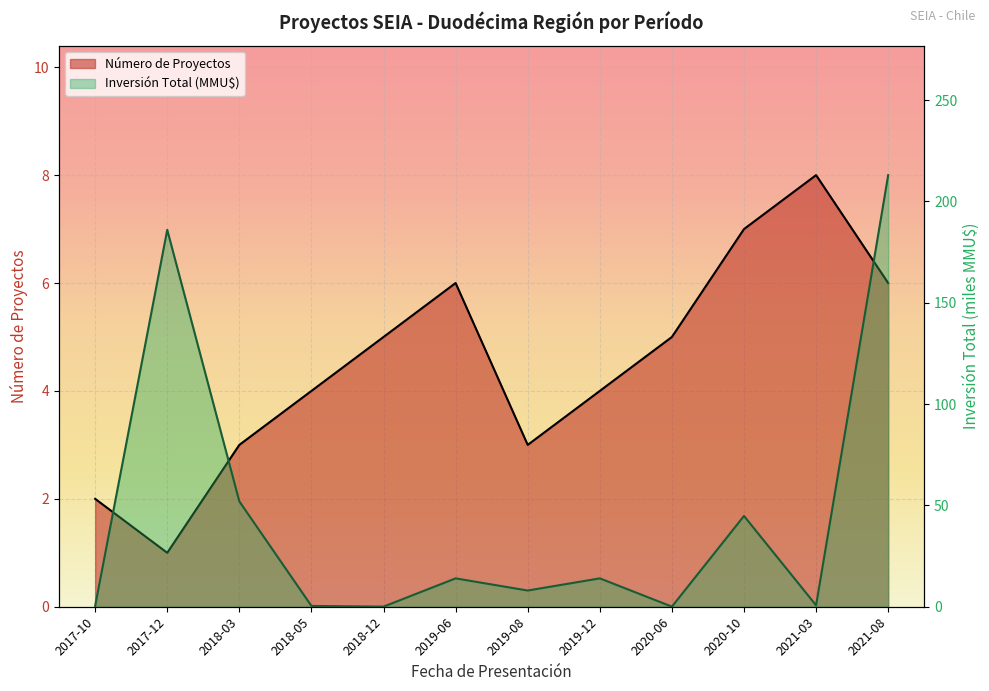

What is the sum of all Inversión Total (MMU$) values?

533.4